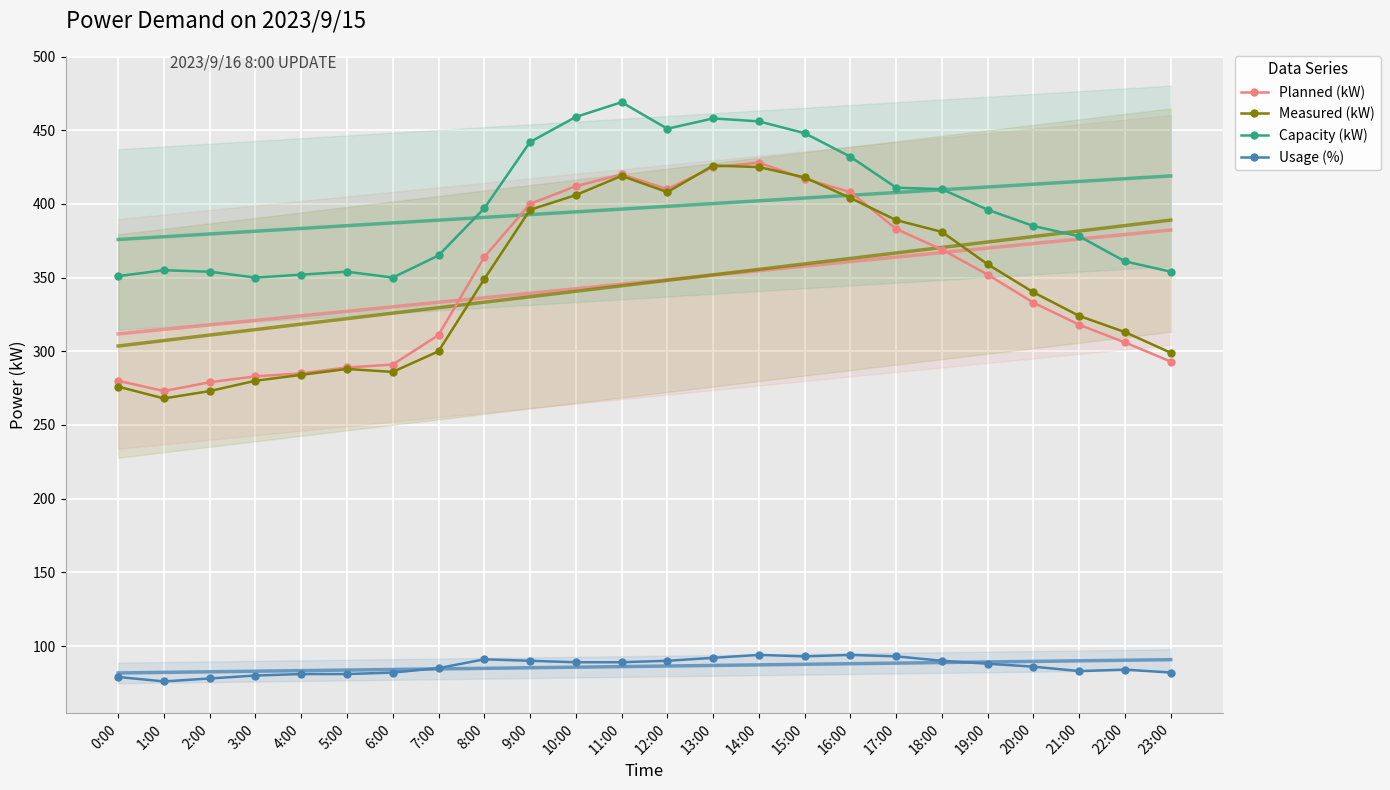

Which has a higher value, 5:00 or 4:00?

5:00